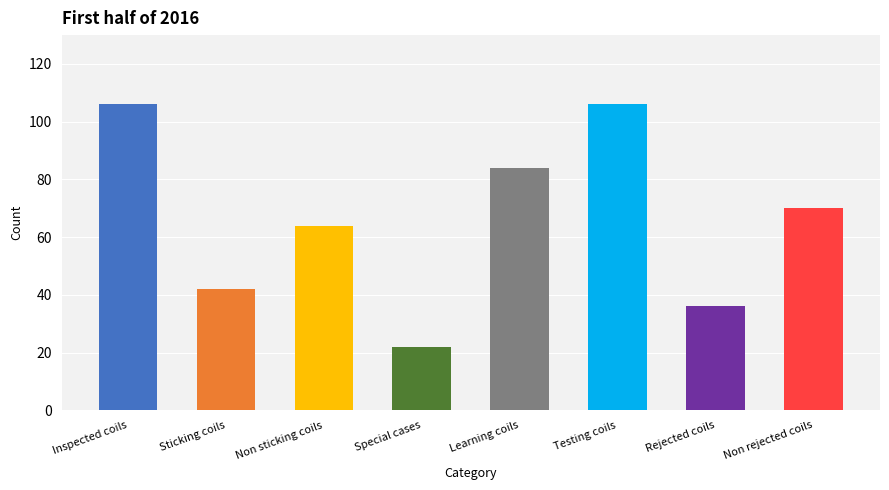

What is the change in value from Sticking coils to Learning coils?

+42